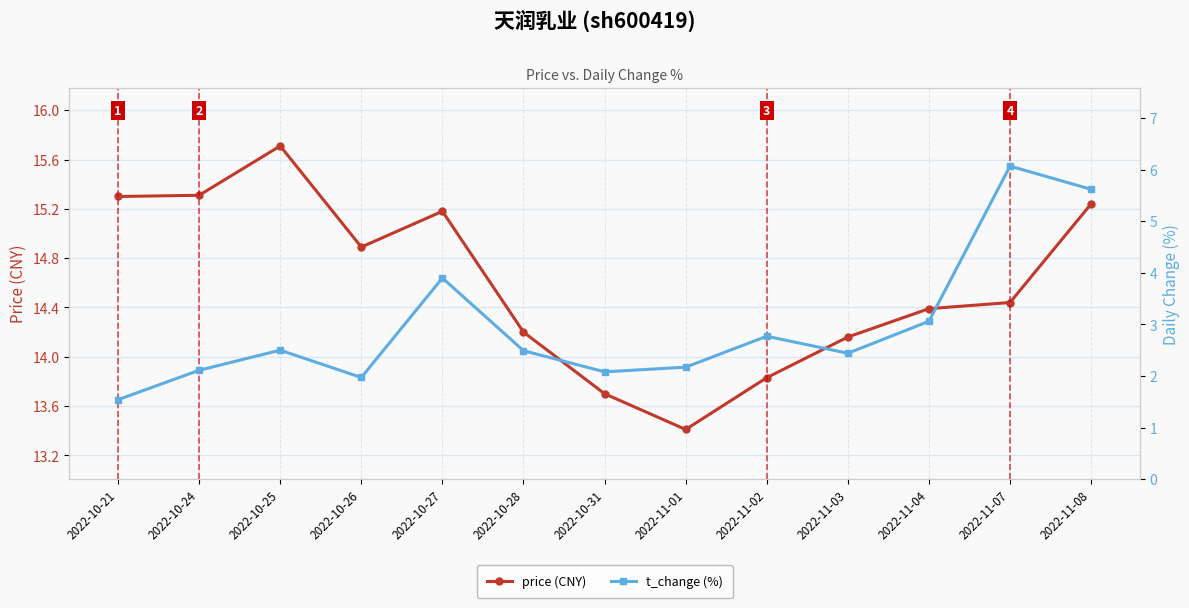

True or false: t_change (%) and price (CNY) intersect in this chart.

False